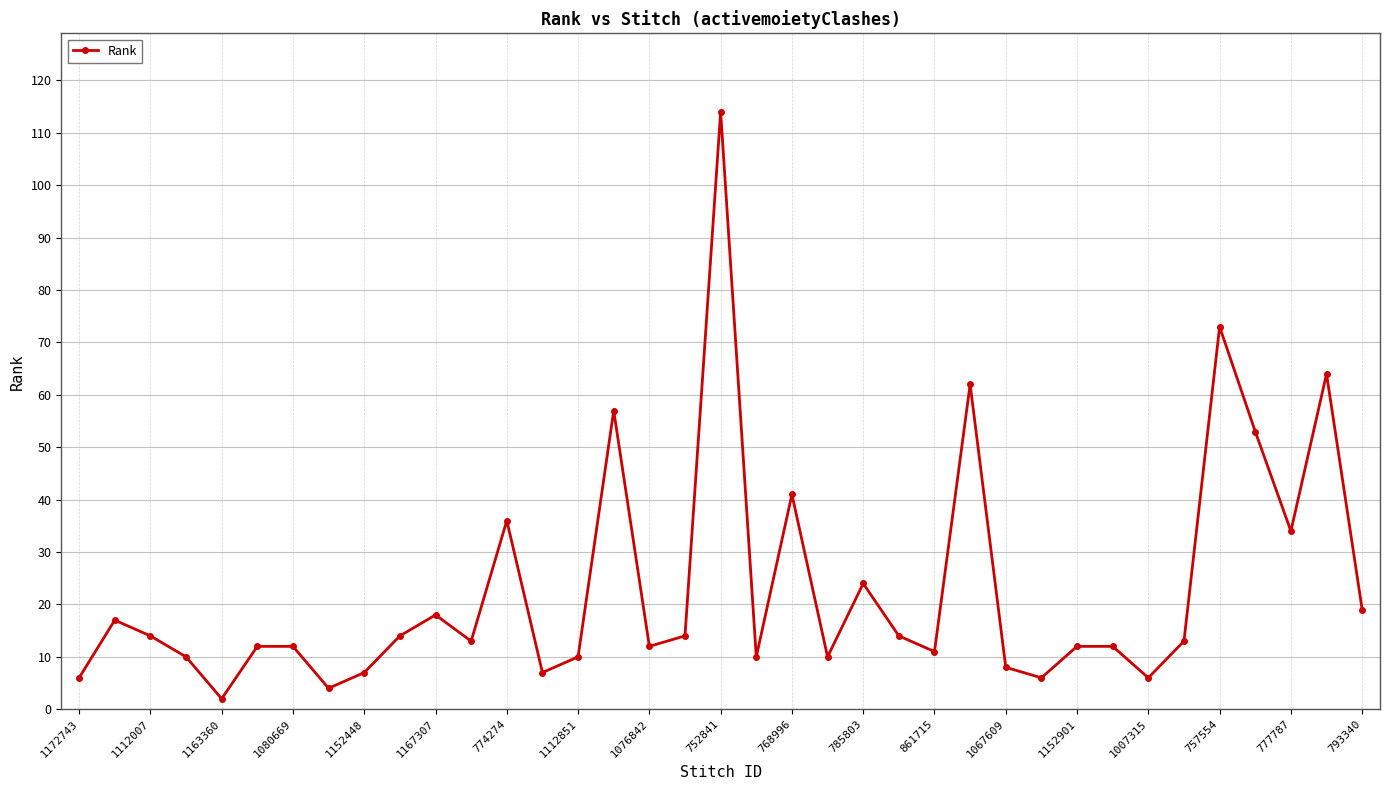

What is the average value?

23